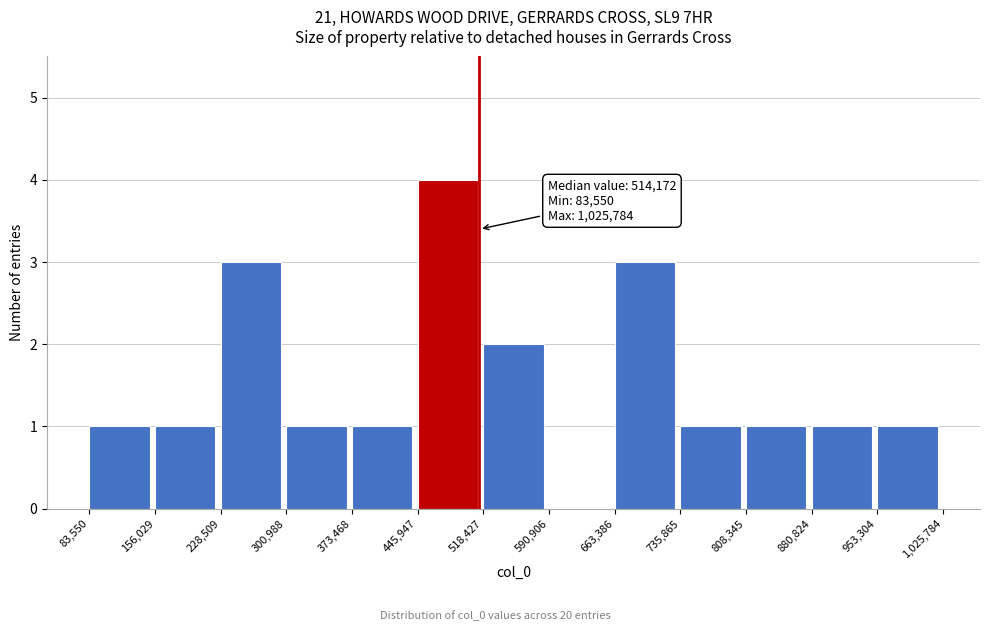

Over which range of the x-axis is the bar tallest?

445,947 to 518,427